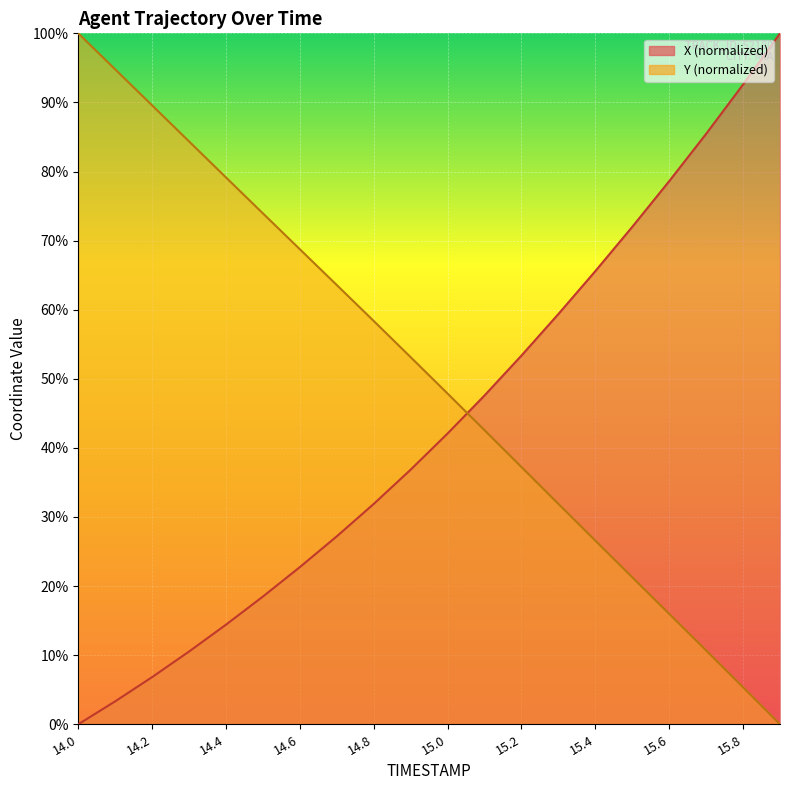

Between which two adjacent categories do Y and X first intersect?

15.0 and 15.1